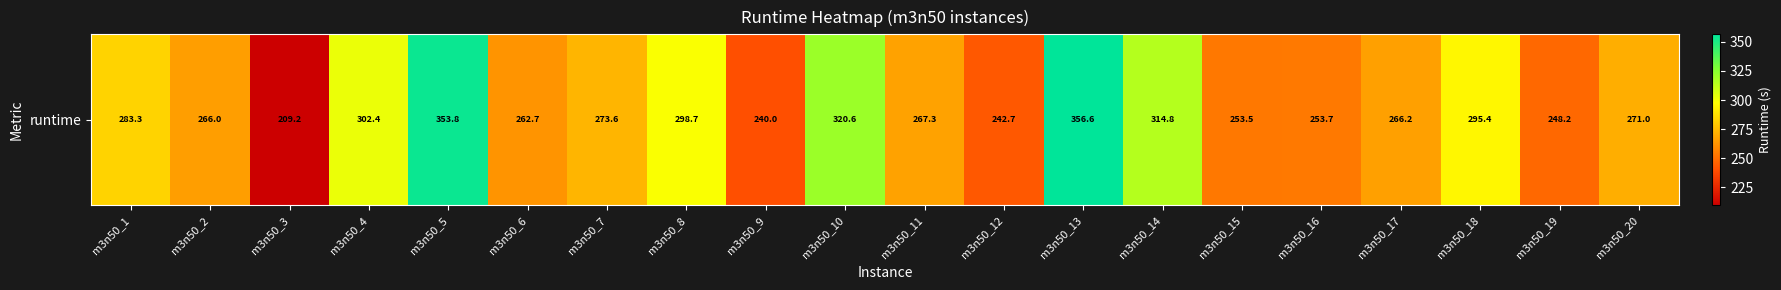

What is the difference between the values at m3n50_8 and m3n50_14?

16.1